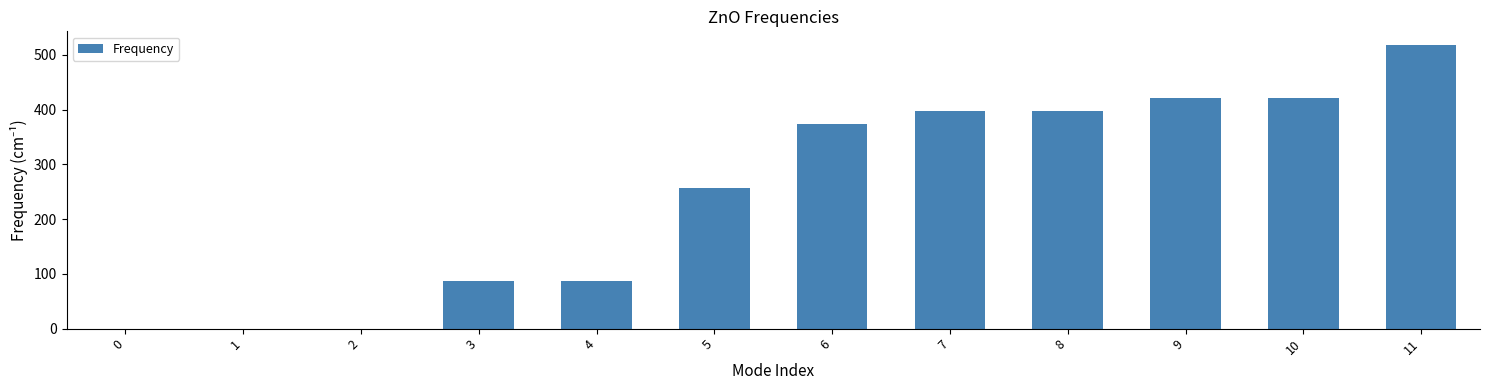

Which has a higher value, 11 or 8?

11